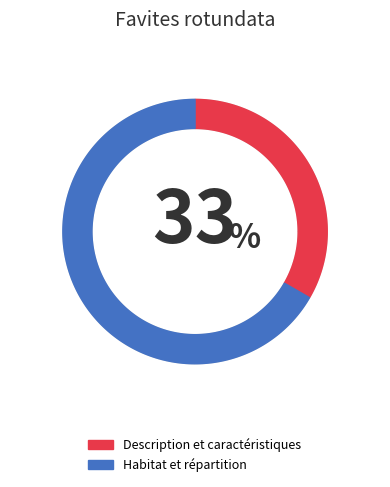

What percentage is the Habitat et répartition slice, to the nearest percent?

67%